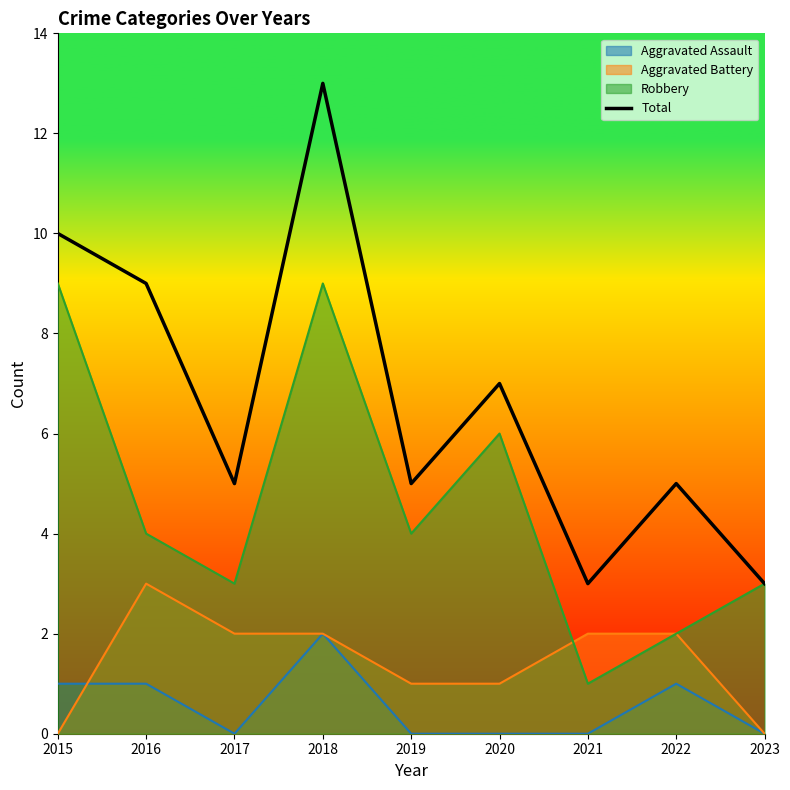

List the labels in order of value, smallest first.

2021, 2023, 2017, 2019, 2022, 2020, 2016, 2015, 2018